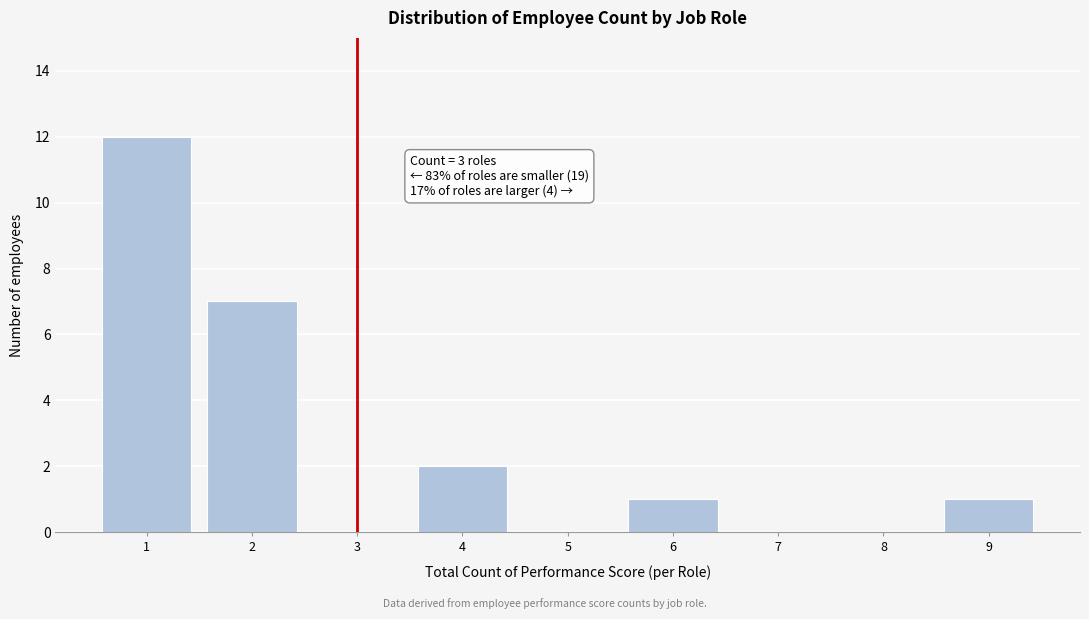

Reading left to right, transcribe all the data shown in this chart.

1=12	2=7	3=0	4=2	5=0	6=1	7=0	8=0	9=1